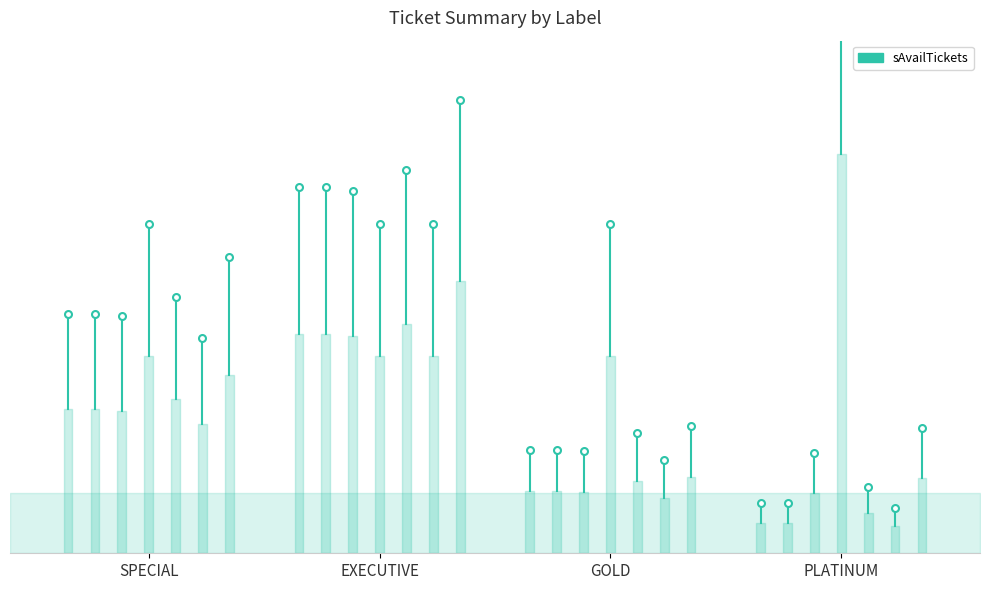

How many lines are shown in the chart?

1